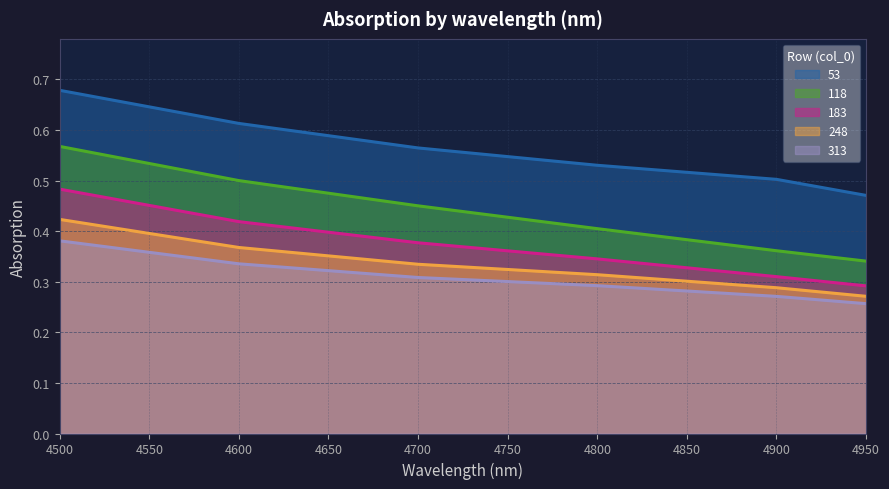

Reading right to left, what are all the values shown in this chart?

53: 4950=0.5	4900=0.5	4800=0.5	4700=0.6	4600=0.6	4500=0.7
118: 4950=0.3	4900=0.4	4800=0.4	4700=0.4	4600=0.5	4500=0.6
183: 4950=0.3	4900=0.3	4800=0.3	4700=0.4	4600=0.4	4500=0.5
248: 4950=0.3	4900=0.3	4800=0.3	4700=0.3	4600=0.4	4500=0.4
313: 4950=0.3	4900=0.3	4800=0.3	4700=0.3	4600=0.3	4500=0.4